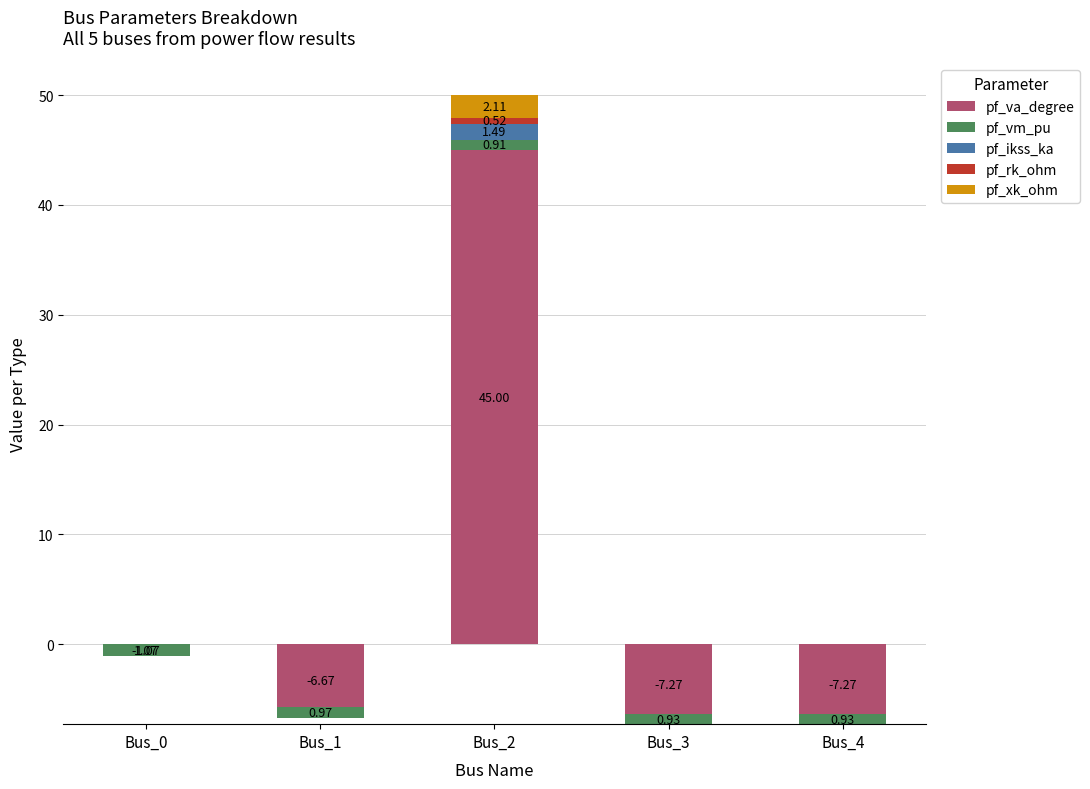

Reading left to right, extract all data points from this chart.

pf_va_degree: Bus_0=-1.1	Bus_1=-6.7	Bus_2=45.0	Bus_3=-7.3	Bus_4=-7.3
pf_vm_pu: Bus_0=1.1	Bus_1=1.0	Bus_2=0.9	Bus_3=0.9	Bus_4=0.9
pf_ikss_ka: Bus_0=0.0	Bus_1=0.0	Bus_2=1.5	Bus_3=0.0	Bus_4=0.0
pf_rk_ohm: Bus_0=0.0	Bus_1=0.0	Bus_2=0.5	Bus_3=0.0	Bus_4=0.0
pf_xk_ohm: Bus_0=0.0	Bus_1=0.0	Bus_2=2.1	Bus_3=0.0	Bus_4=0.0